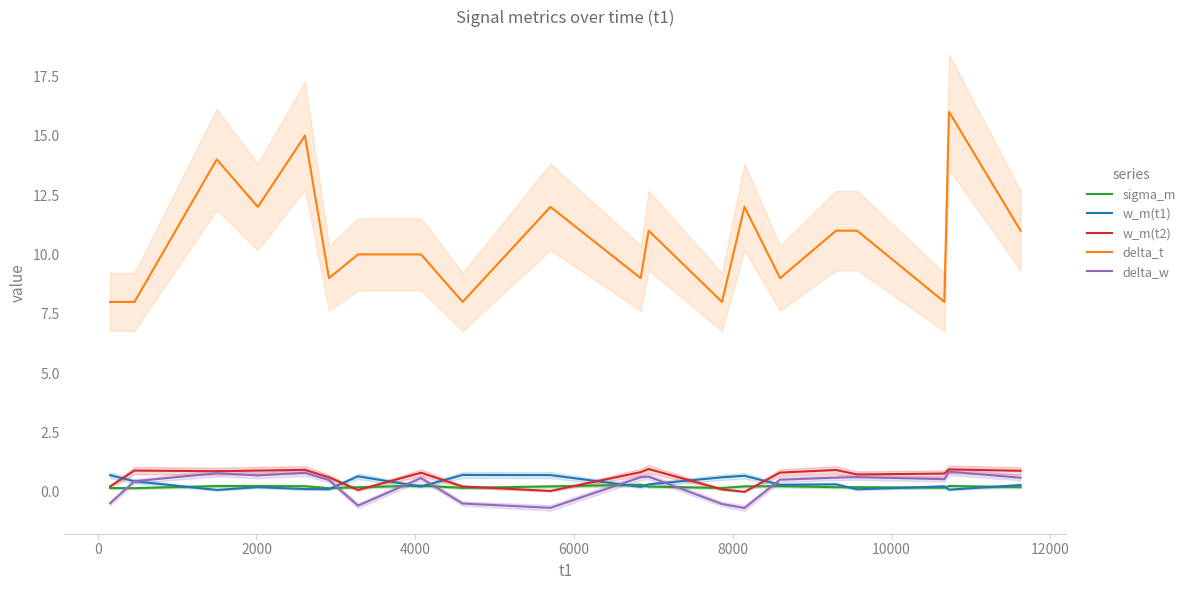

True or false: delta_t and sigma_m intersect in this chart.

False